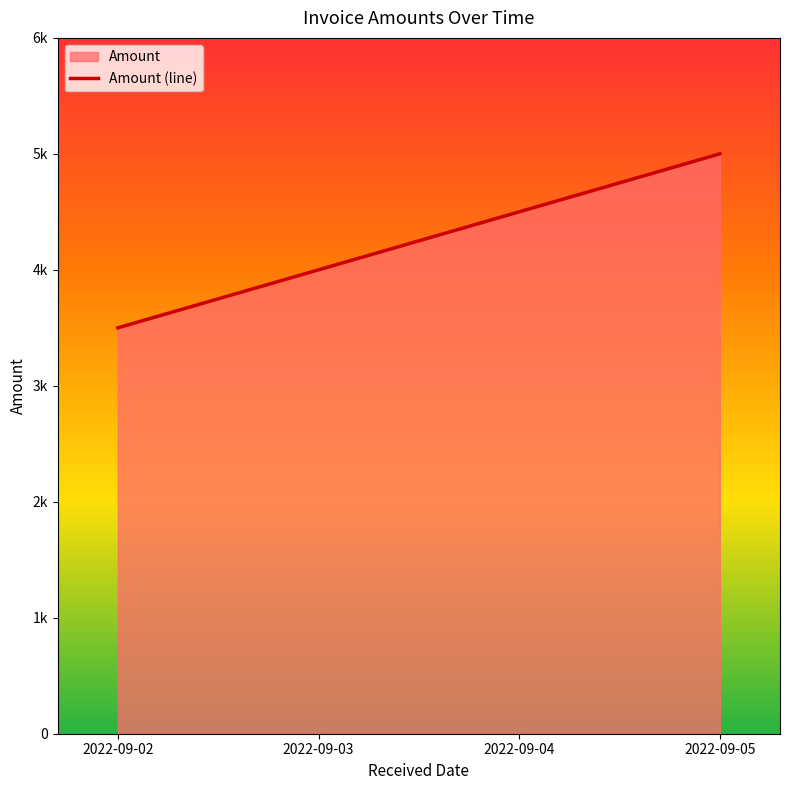

Reading left to right, what are all the values shown in this chart?

2022-09-02=3500	2022-09-03=4000	2022-09-04=4500	2022-09-05=5000